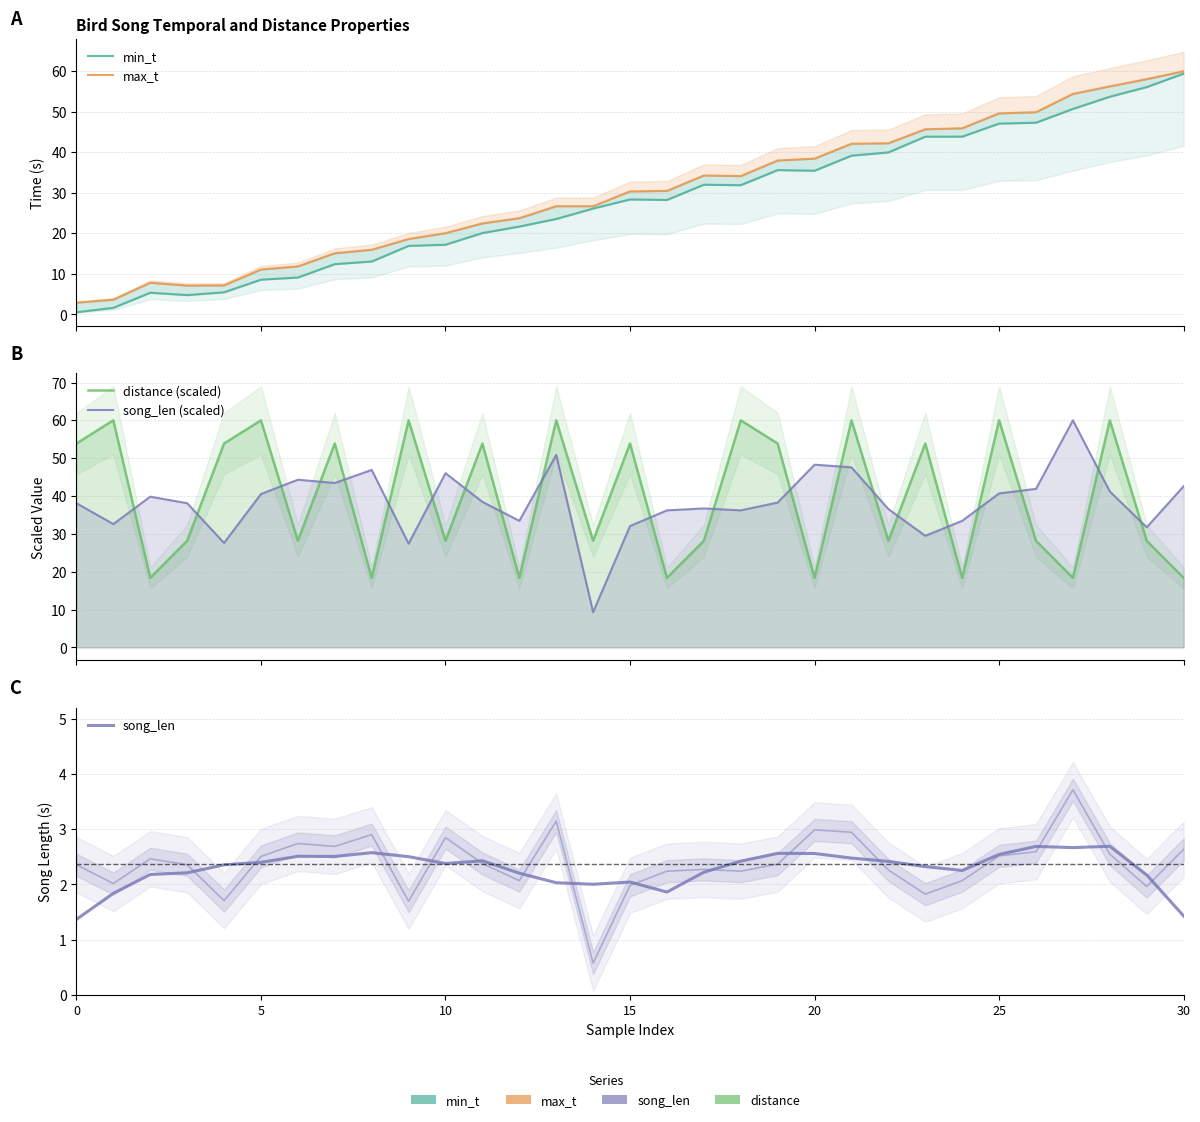

What is the total value across all series at 27?

186.1